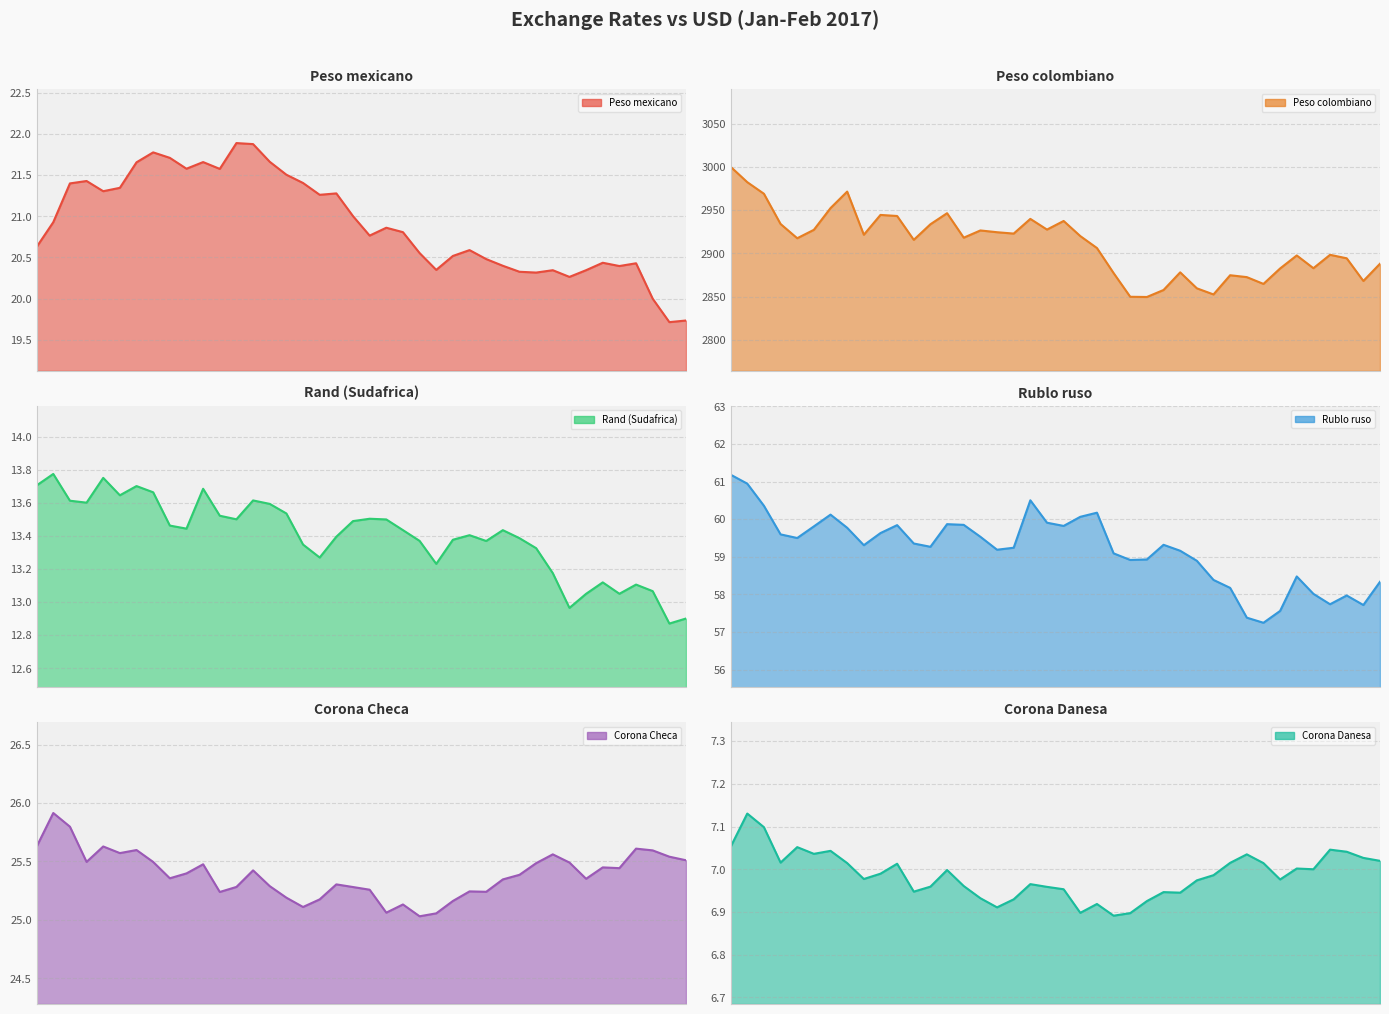

What is the sum of the Corona Checa values at 13-02-2017 and 17-01-2017?

50.9